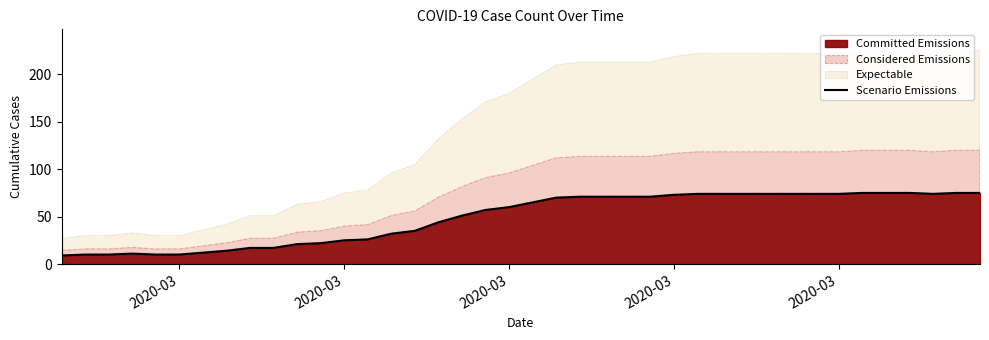

How many interior local peaks (higher than both neighbors) does the data have?

1